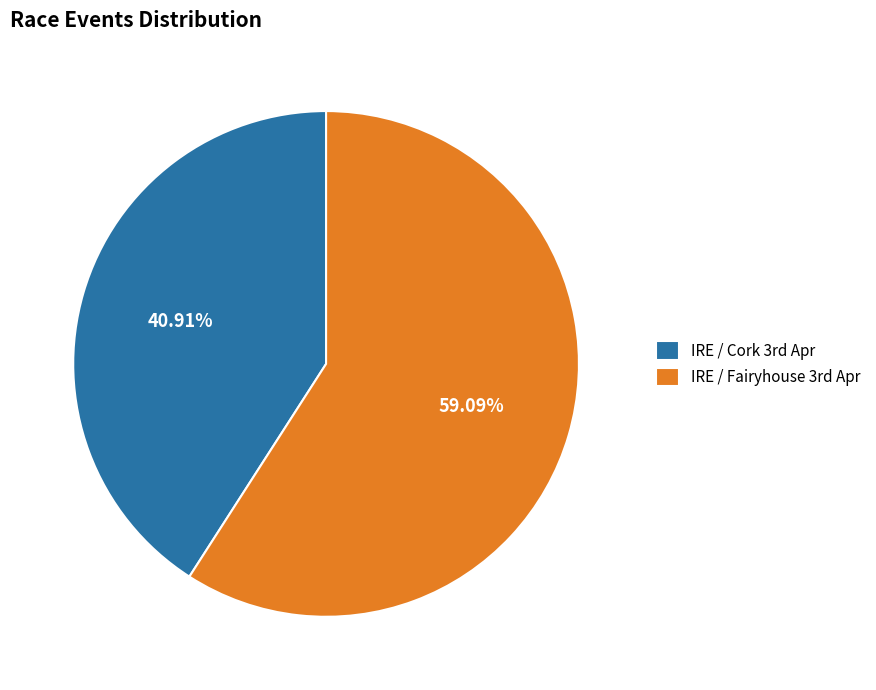

Count the number of slices in the pie.

2